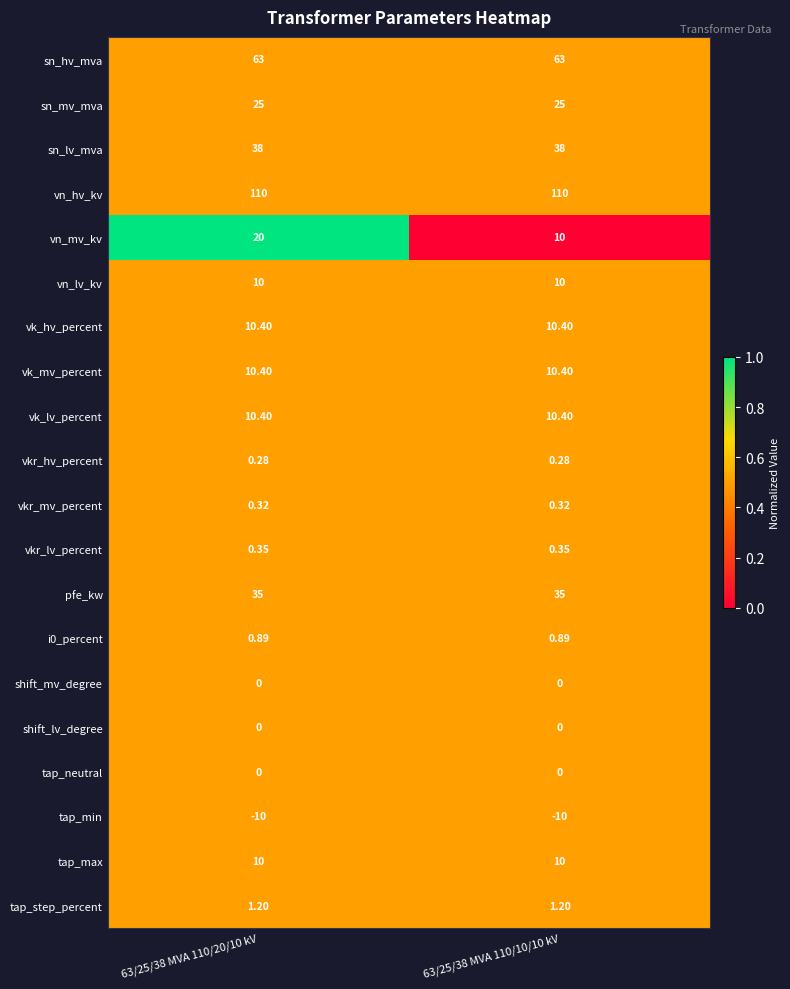

Which series has the widest spread of values?

vn_mv_kv